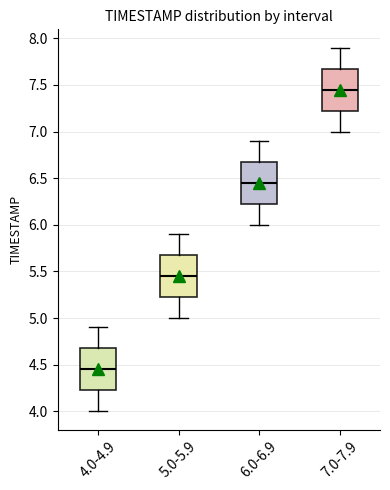

Reading left to right, read every box against the y-axis: the position of its median line, the range the box covers, and the ends of its whiskers. The values are not printed on the chart, so give them approximately, as read against the axis.

4.0-4.9: median 4.45, box 4.25 to 4.70, whiskers 4.00 to 4.90
5.0-5.9: median 5.45, box 5.25 to 5.70, whiskers 5.00 to 5.90
6.0-6.9: median 6.45, box 6.25 to 6.70, whiskers 6.00 to 6.90
7.0-7.9: median 7.45, box 7.25 to 7.70, whiskers 7.00 to 7.90